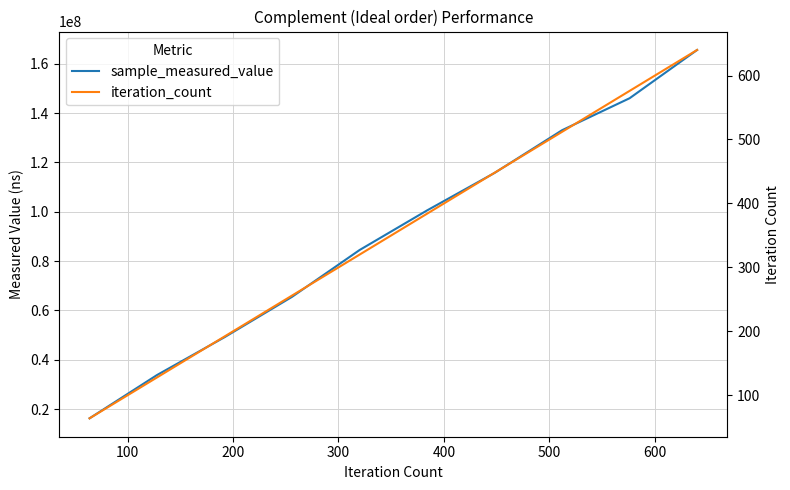

What is the average value of the iteration_count series?

352